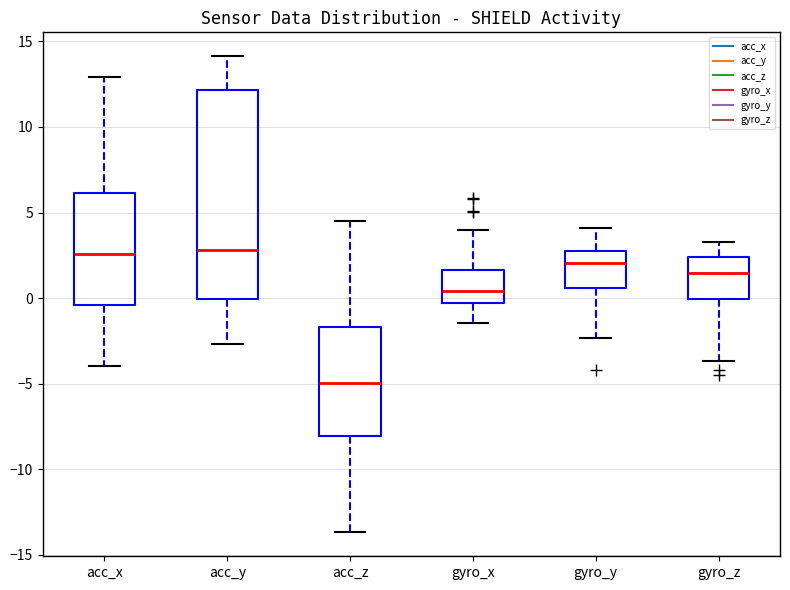

Where does the lower whisker of the box for acc_y end on the y-axis? The values are not printed on the chart, so give them approximately, as read against the axis.

-2.5